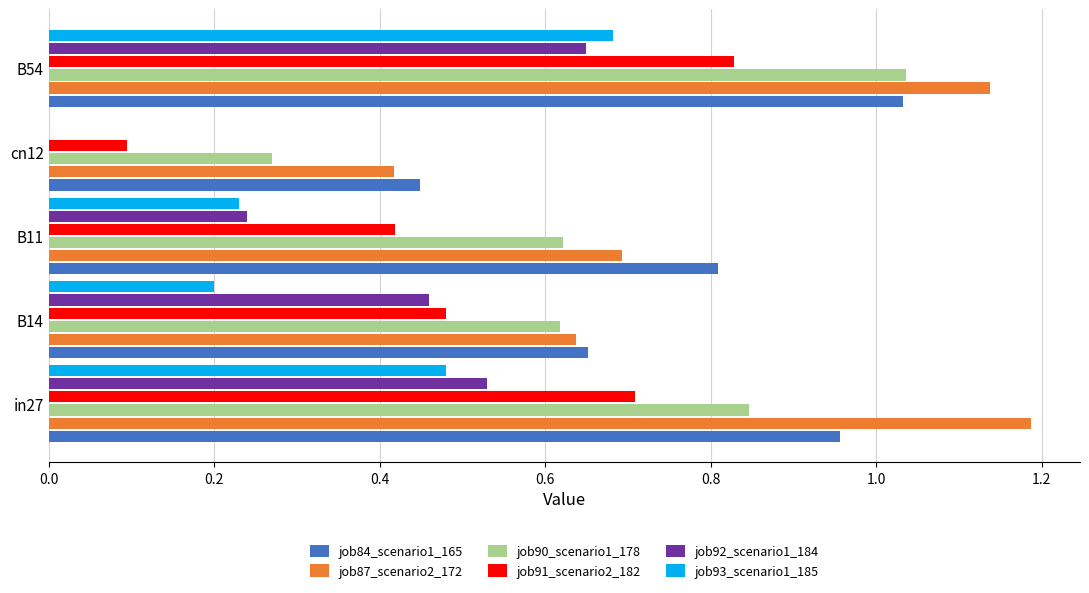

What is the sum of the job87_scenario2_172 values at B54 and B14?

1.8